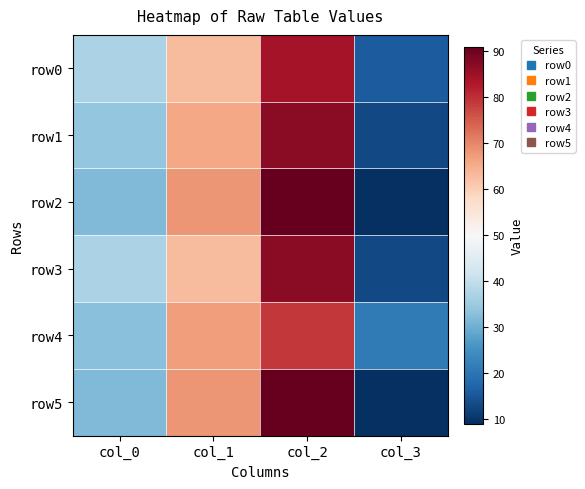

What is the total value across all series at col_1?

395